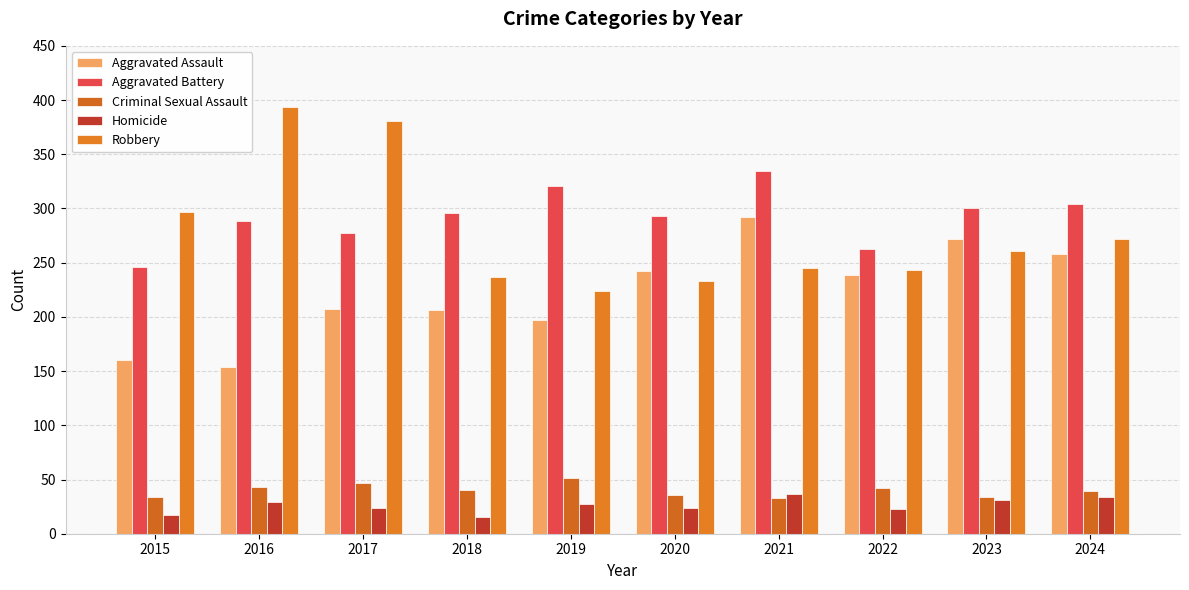

At which label is Aggravated Battery closest to 290?

2016